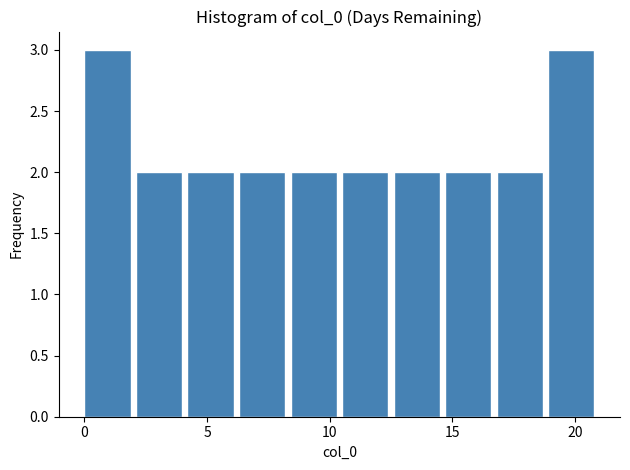

Reading left to right, transcribe this chart: for each bar, give the range it covers on the x-axis and its height. Neither the bar edges nor the heights are printed on the chart, so give them approximately, as read against the axes.

0.0 to 2.1: 3
2.1 to 4.2: 2
4.2 to 6.3: 2
6.3 to 8.4: 2
8.4 to 10.5: 2
10.5 to 12.6: 2
12.6 to 14.7: 2
14.7 to 16.8: 2
16.8 to 18.9: 2
18.9 to 21.0: 3